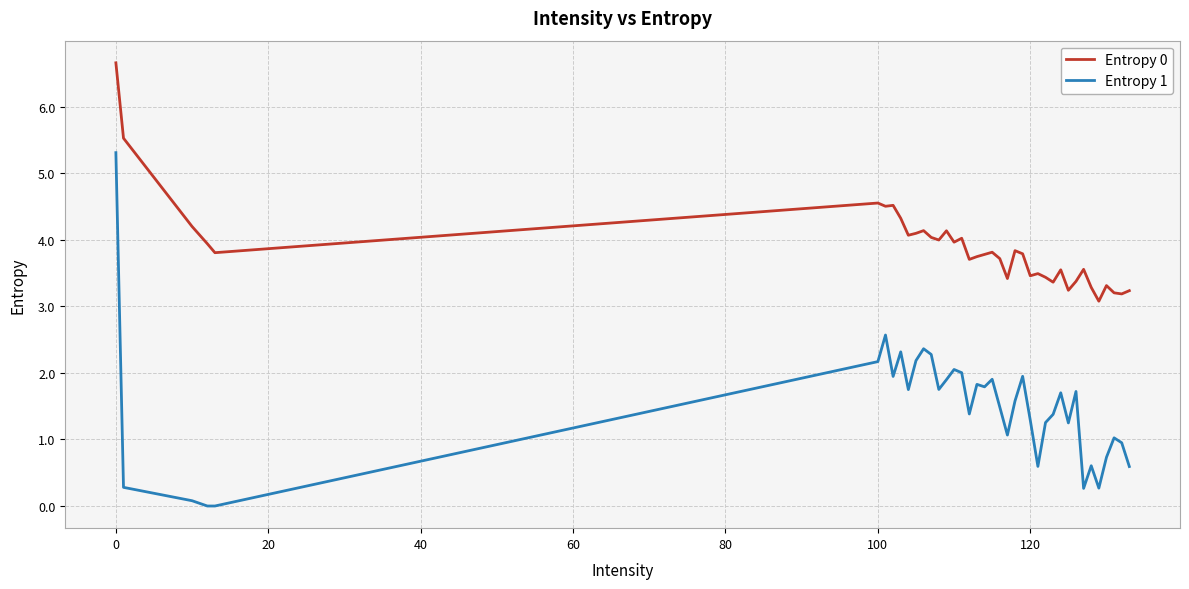

What is the difference between the maximum and minimum values in the Entropy 1 series?

5.3